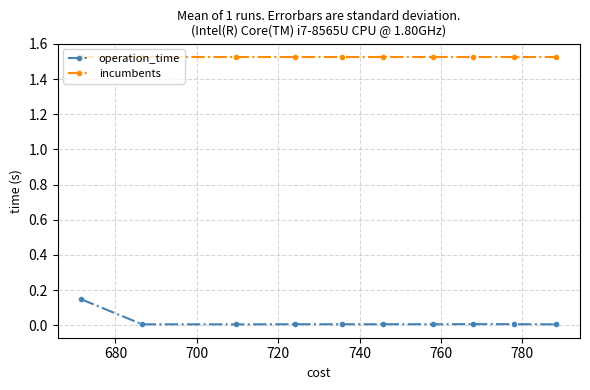

Which series has the largest range (max minus min)?

operation_time